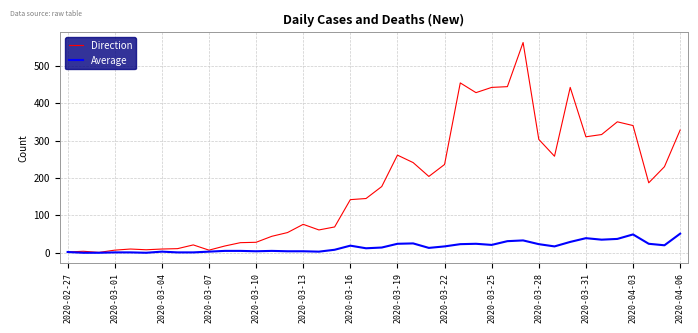

Which series has the widest spread of values?

Direction